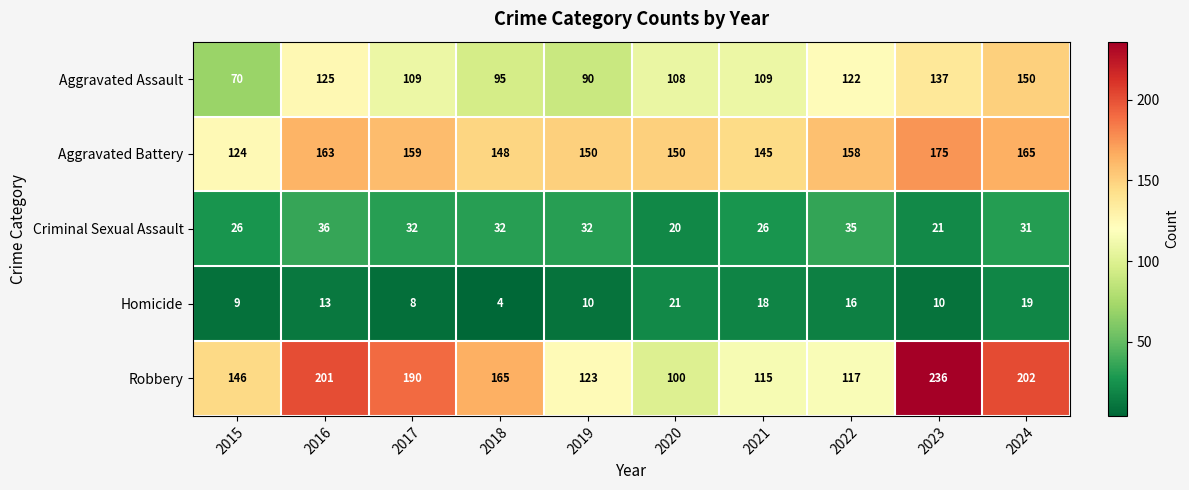

Which category has the lowest value in the Robbery series?

2020